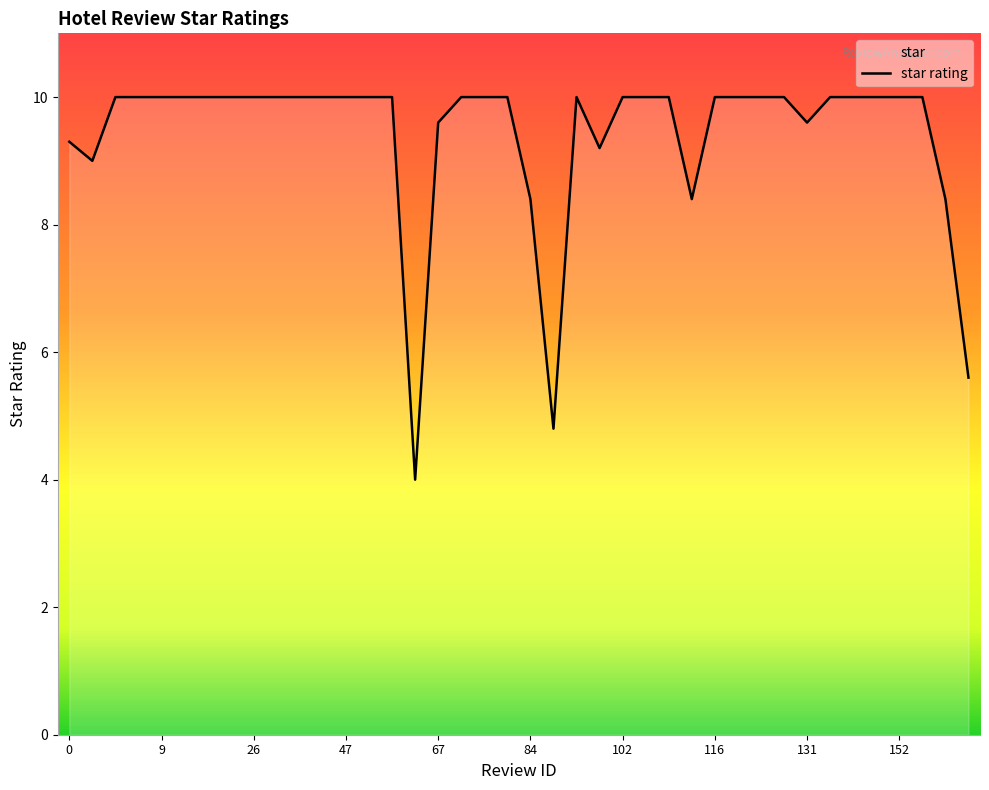

How many points are lower than both their immediate neighbors (excluding endpoints)?

6